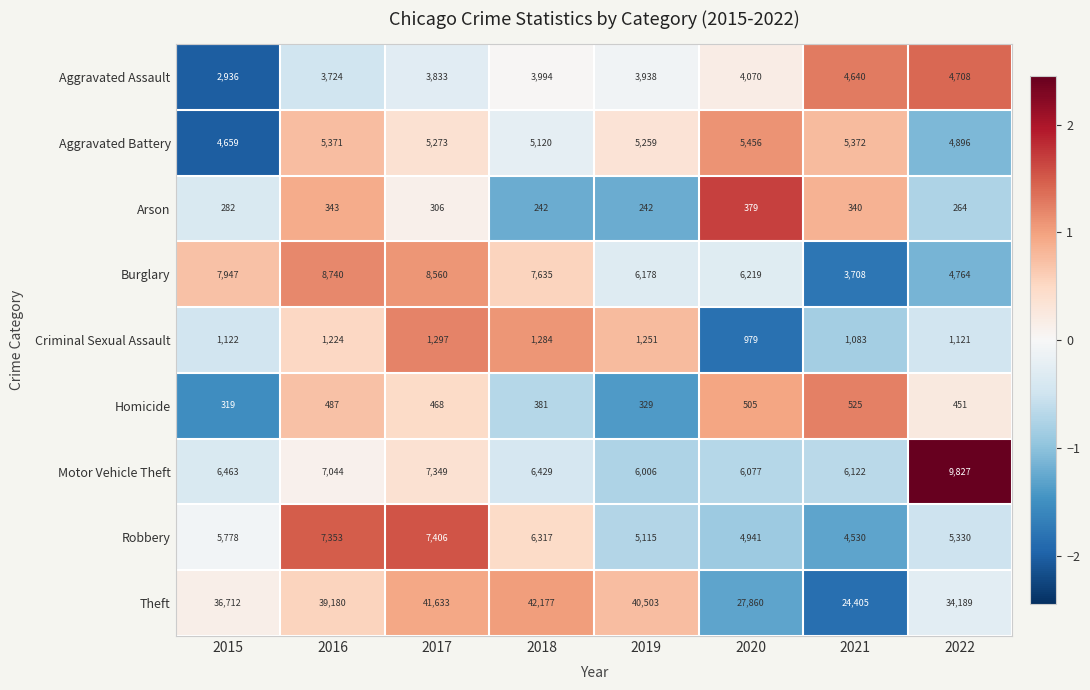

Which series has the largest total across all categories?

Theft